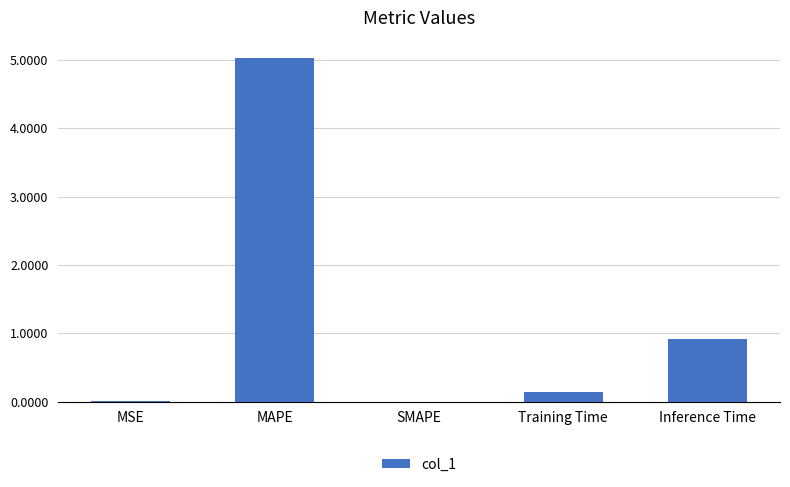

The value at SMAPE is 0.0. True or false?

True